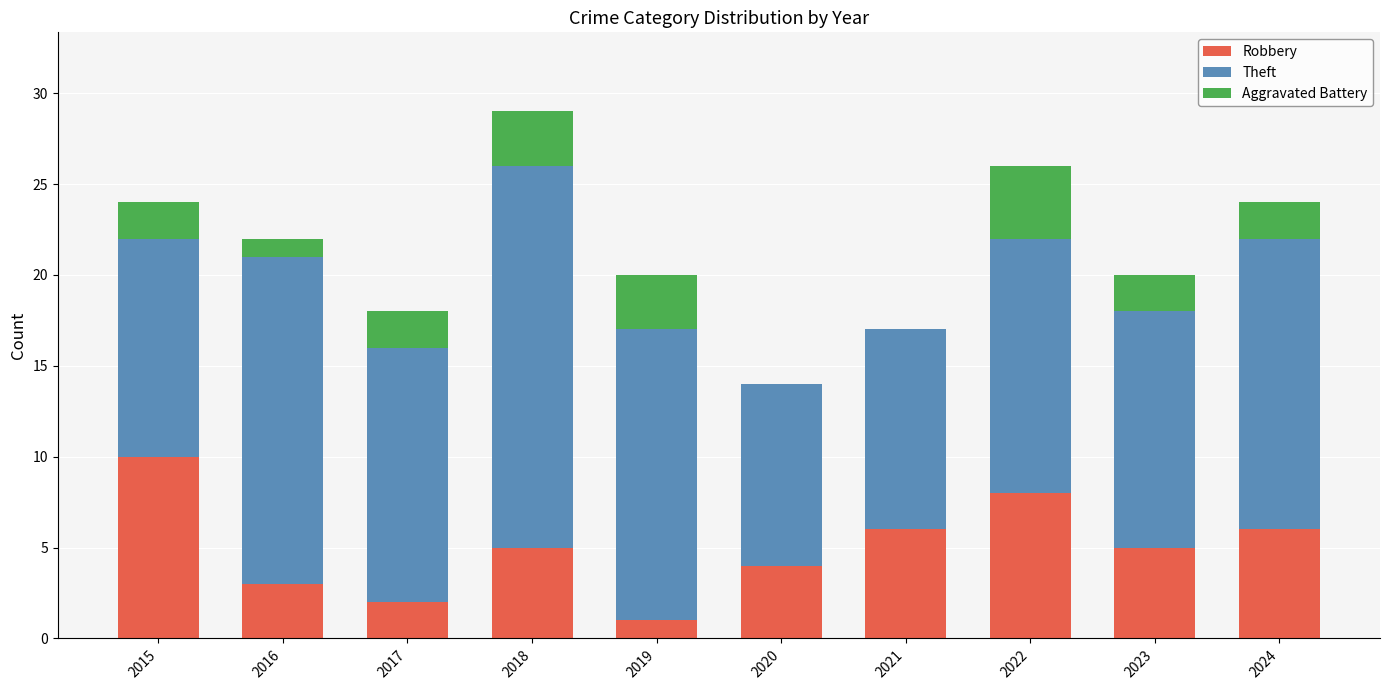

True or false: Robbery has a value of 5 at 2018.

True